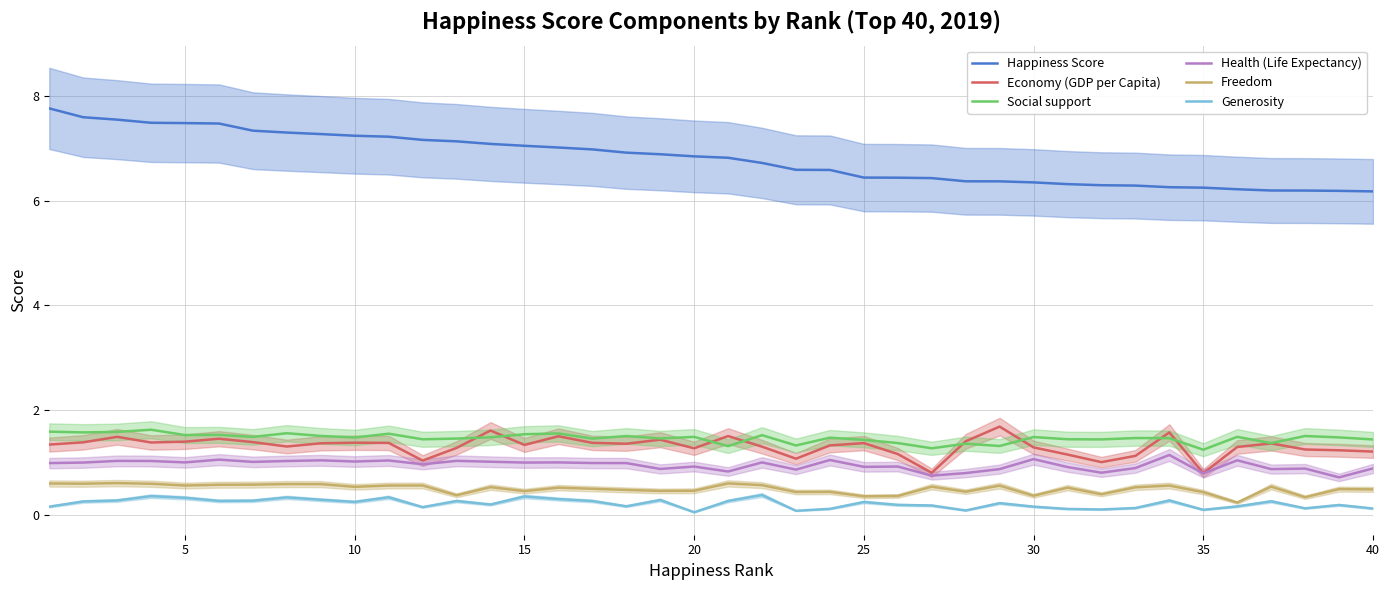

True or false: Freedom and Generosity cross at least once.

False